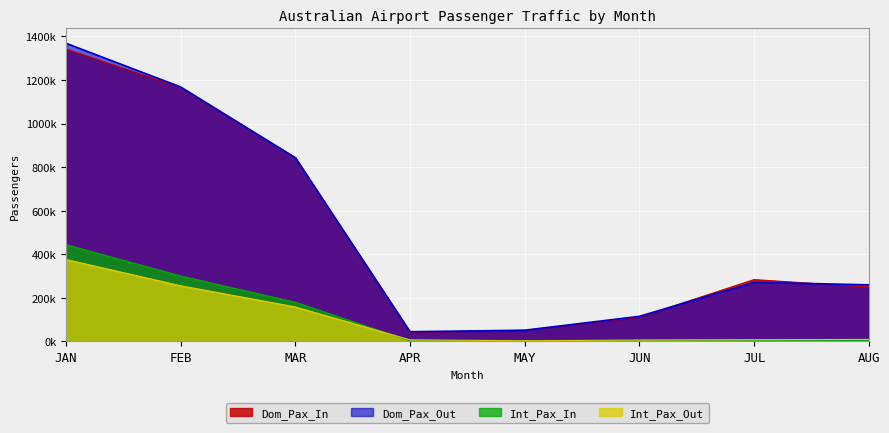

Which label corresponds to the largest value in the chart?

JAN